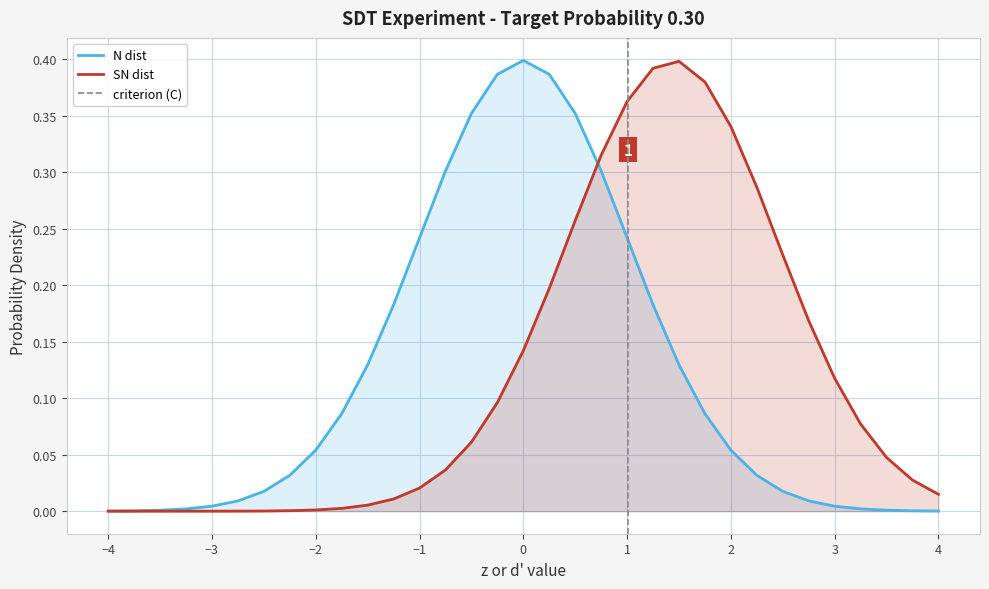

True or false: N dist has a value of 0.1 at -1.75.

False